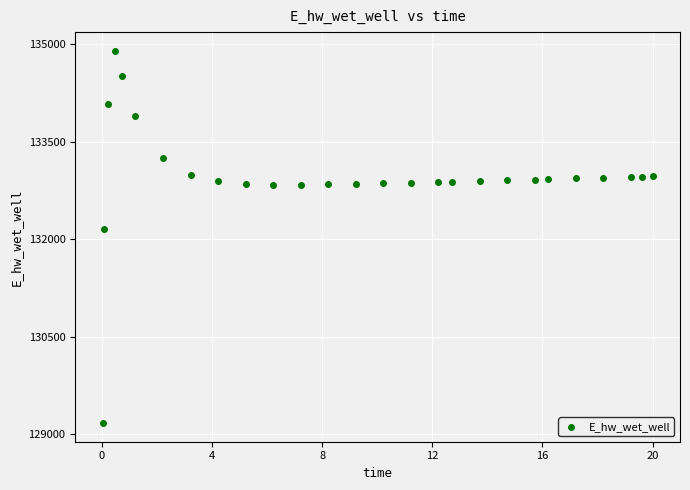

What Y value in the scatter plot is closest to 132036?

132162.0